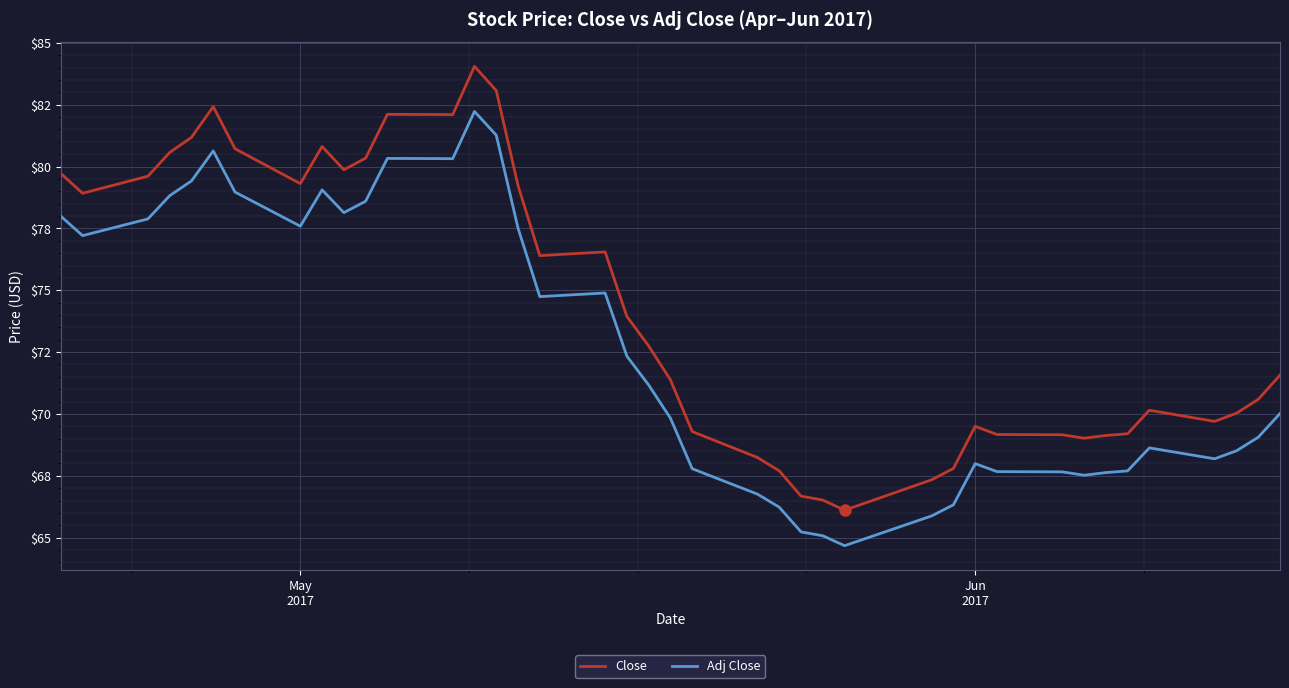

What are all the series names shown in the legend?

Close, Adj Close